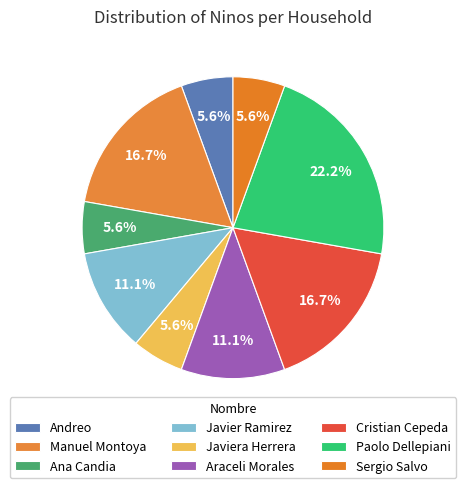

What percentage do Cristian Cepeda and Araceli Morales together represent?

27.8%